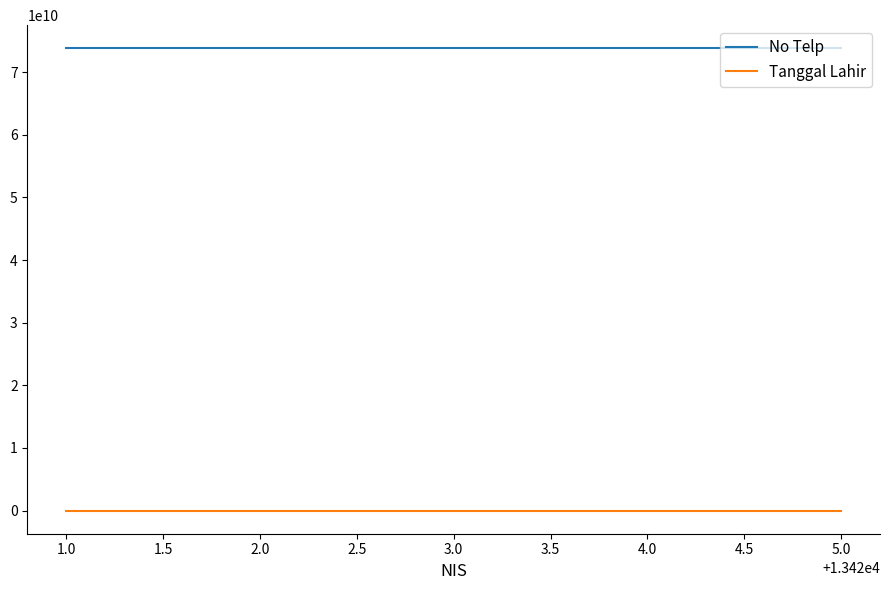

List the series in order of their overall mean, highest first.

No Telp, Tanggal Lahir